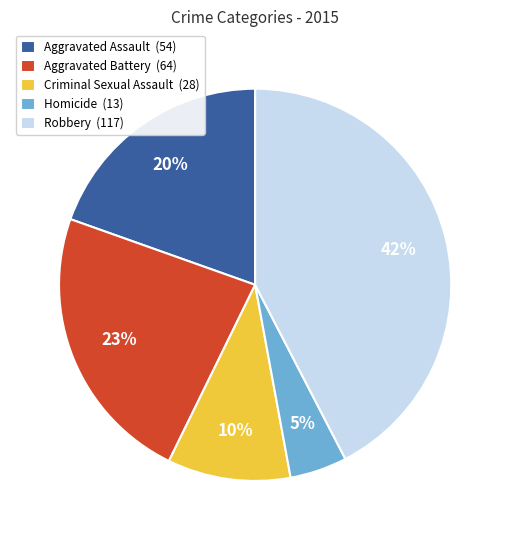

To the nearest percent, what is the average slice percentage?

20%